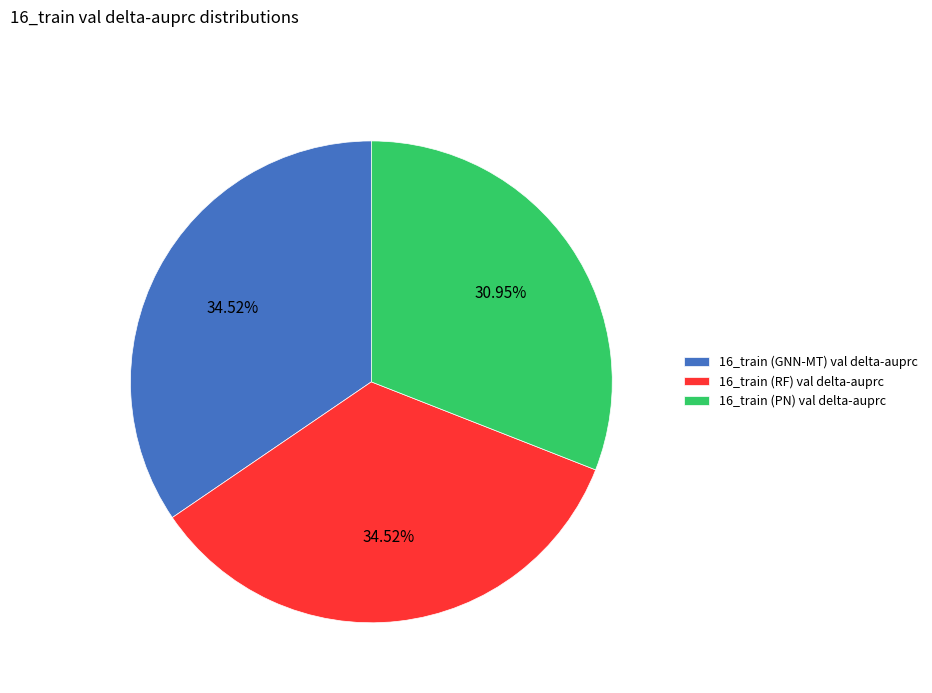

Which slice is the smallest?

16_train (PN) val delta-auprc